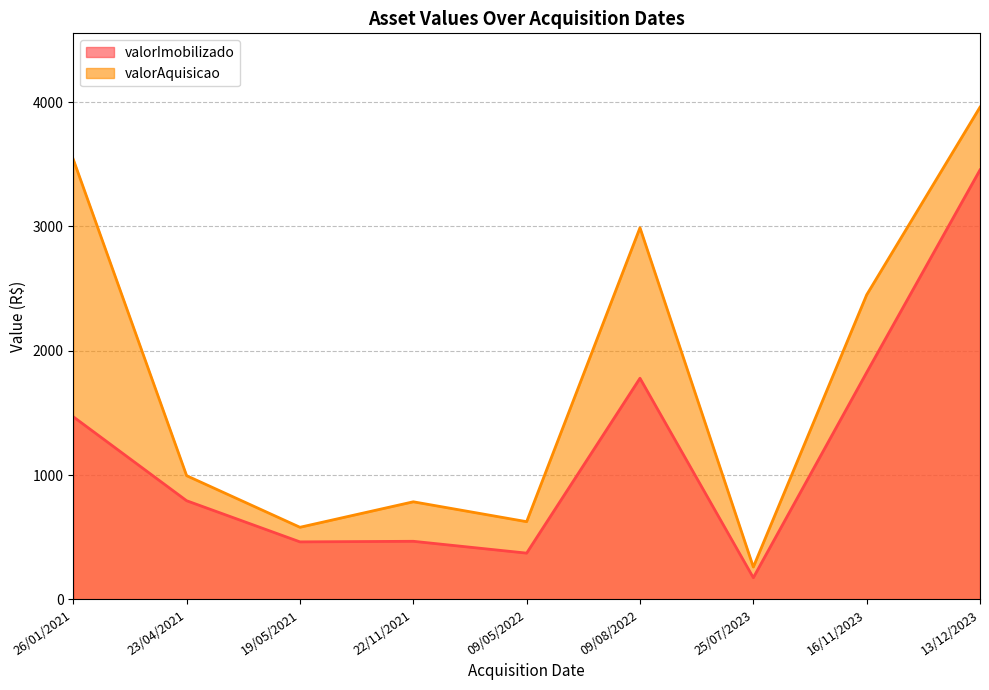

Count the number of data series in this chart.

2